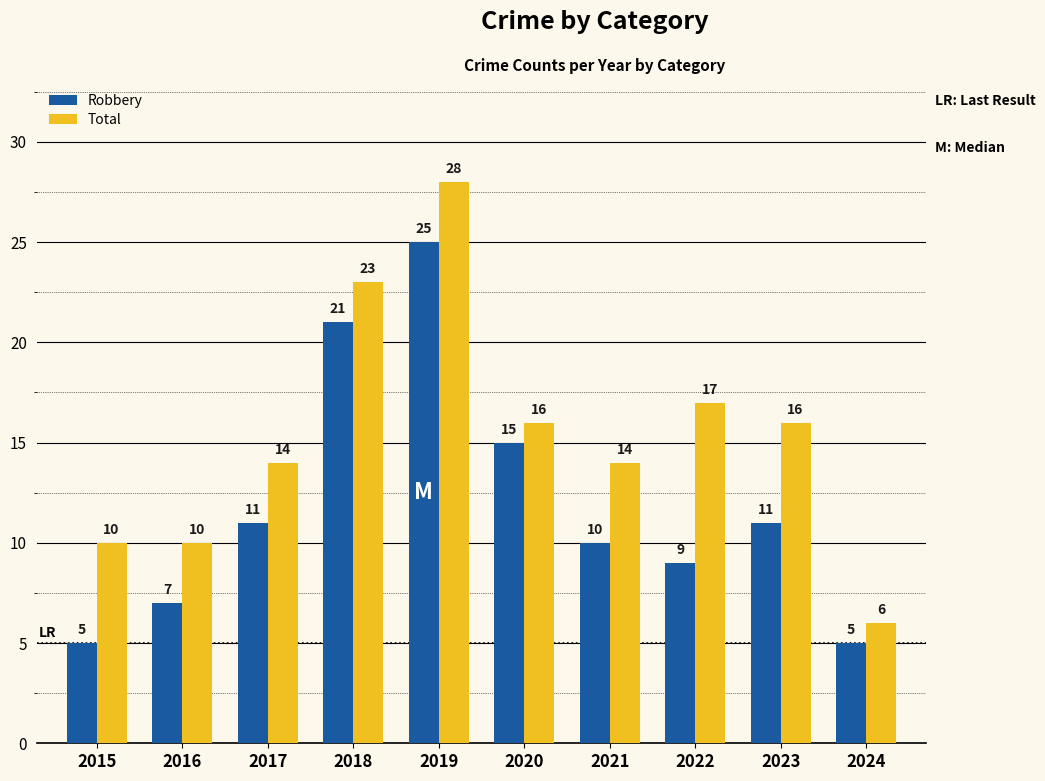

Does the chart contain any negative values?

No